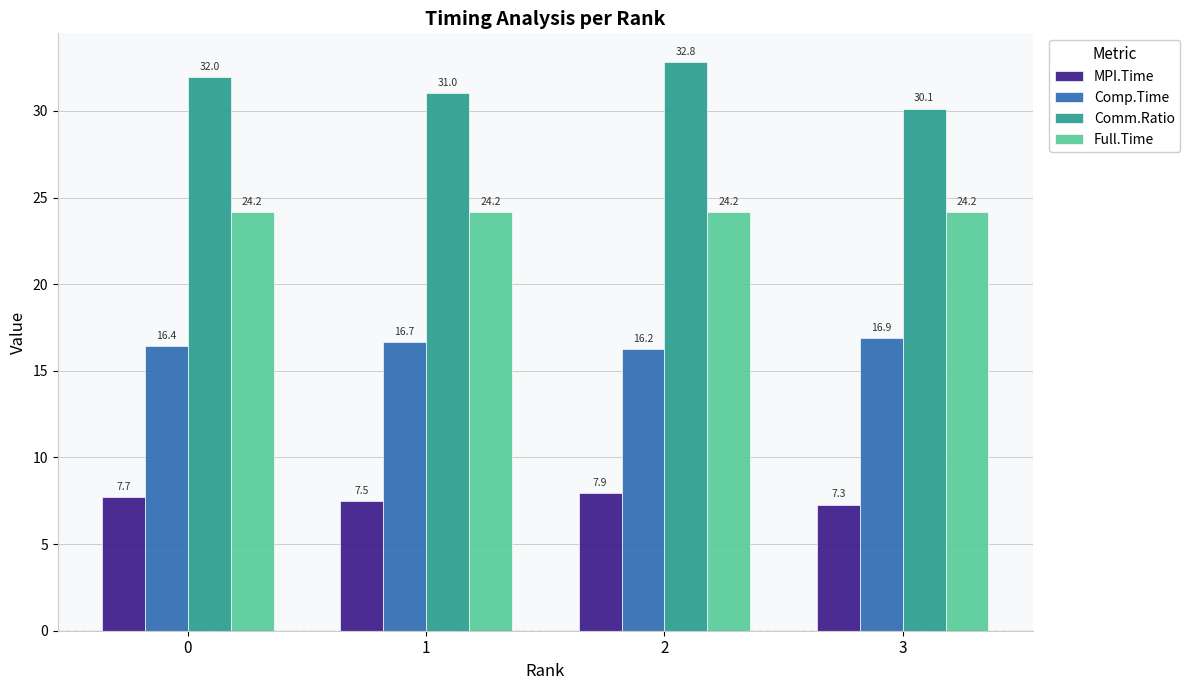

At which category does the chart reach its minimum across all series?

3